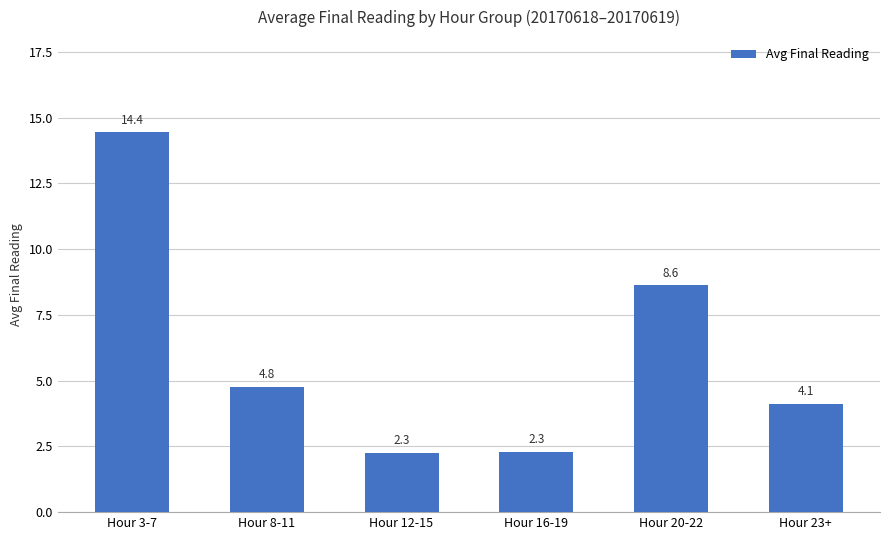

How many values are below 4?

2